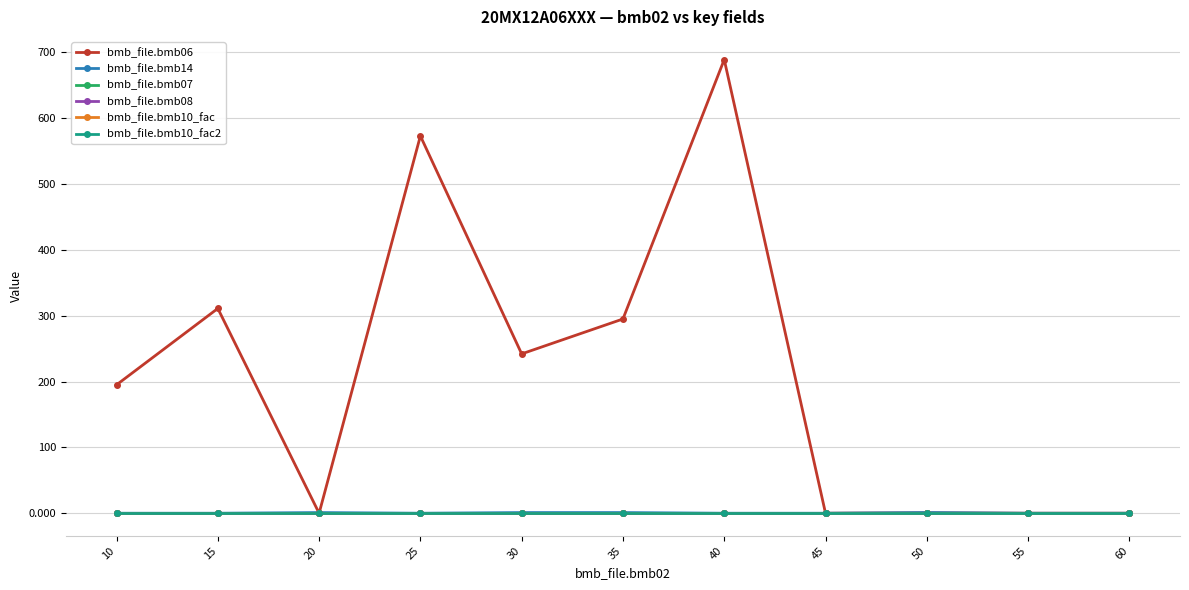

Which label corresponds to the smallest value in the chart?

20